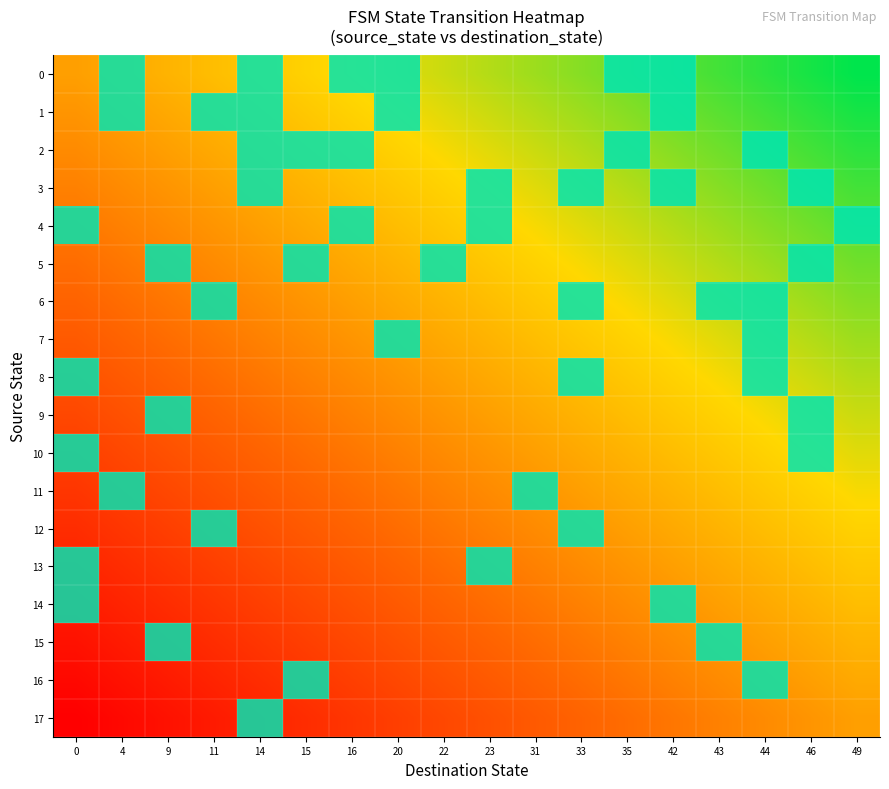

List the series in order of their peak value, highest first.

0, 1, 2, 3, 4, 5, 6, 7, 8, 9, 10, 11, 12, 13, 14, 15, 16, 17